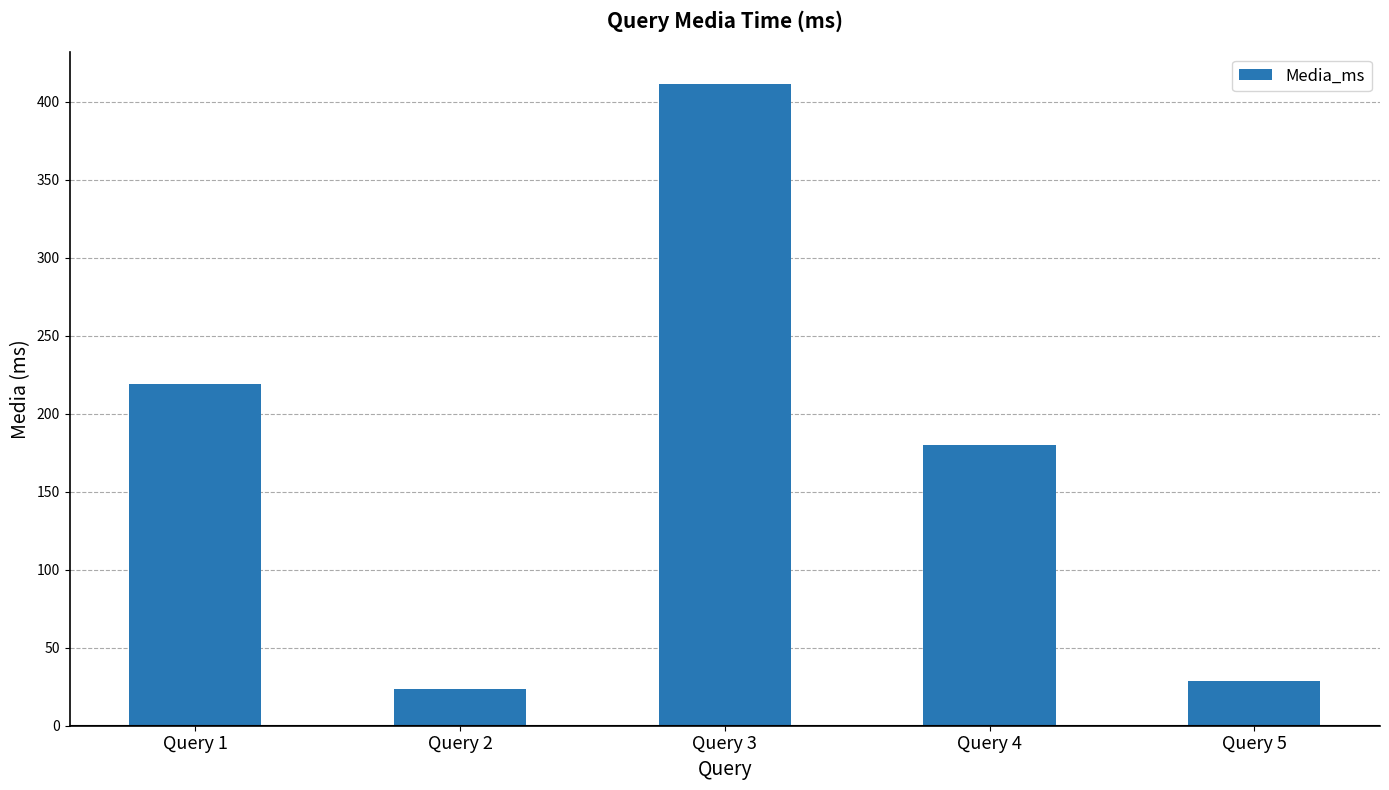

True or false: the data shows 271.1 at Query 4.

False